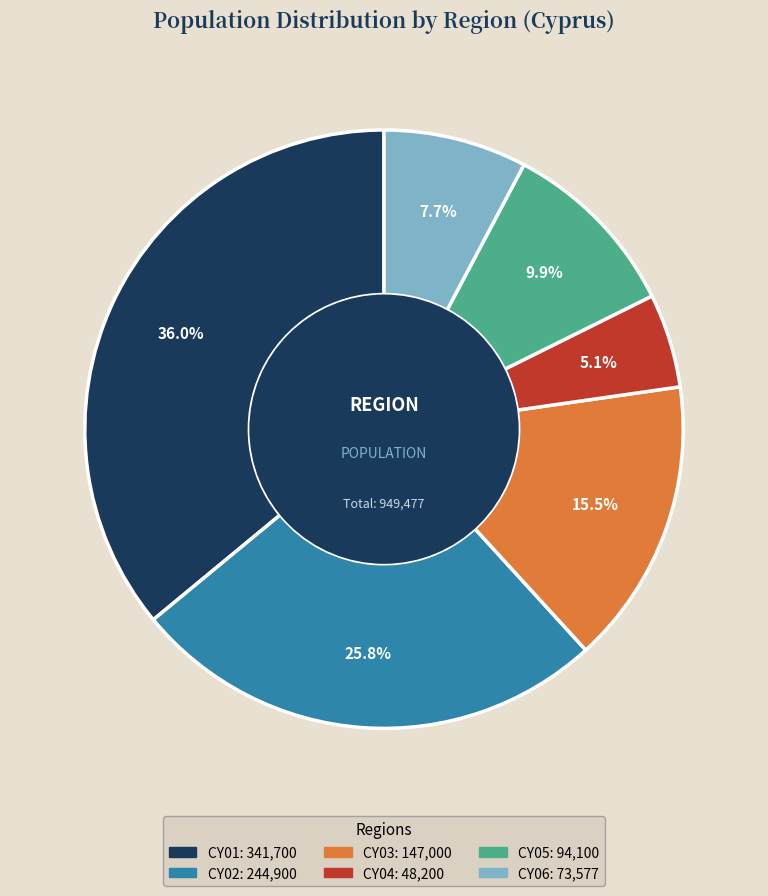

Is there a majority slice in this chart?

No